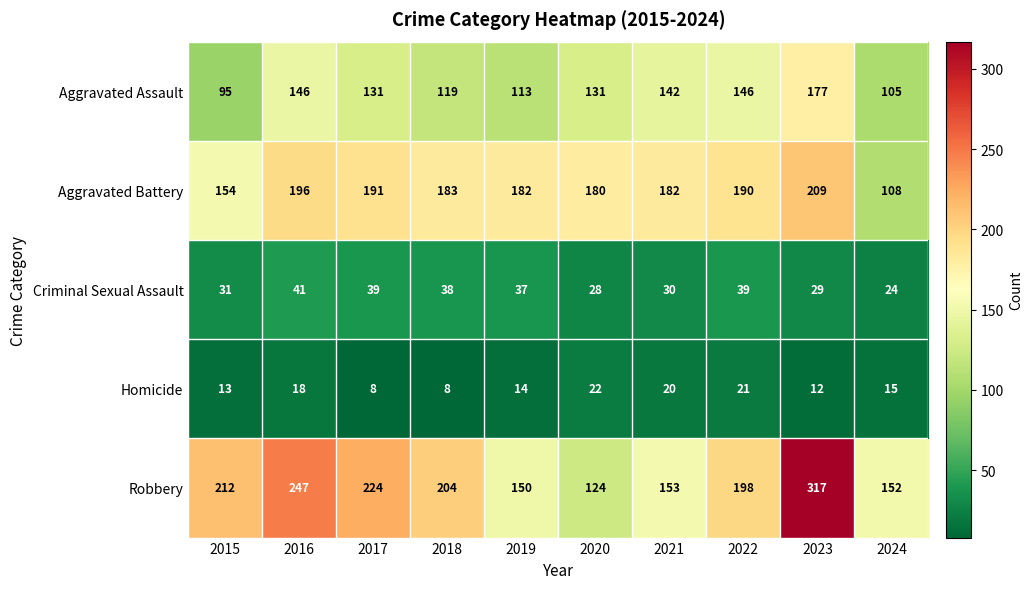

Which series has the widest spread of values?

Robbery